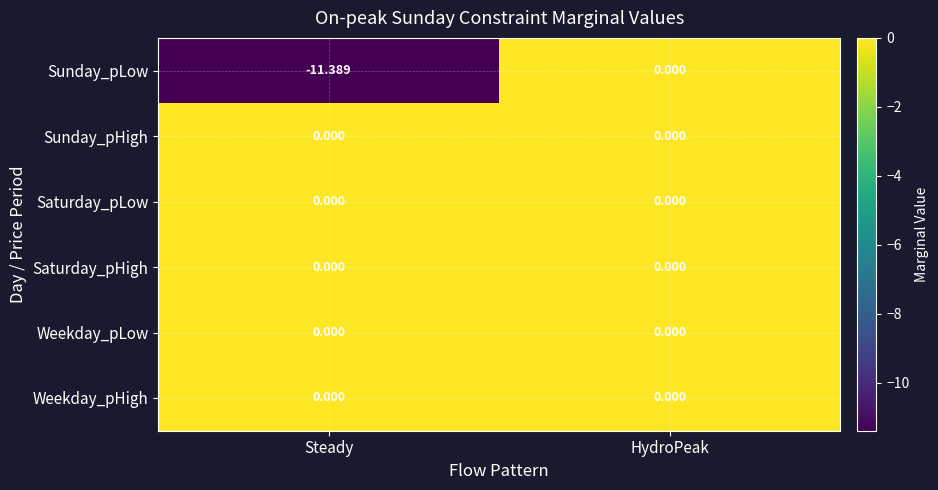

At which category is the sum across all series the highest?

HydroPeak